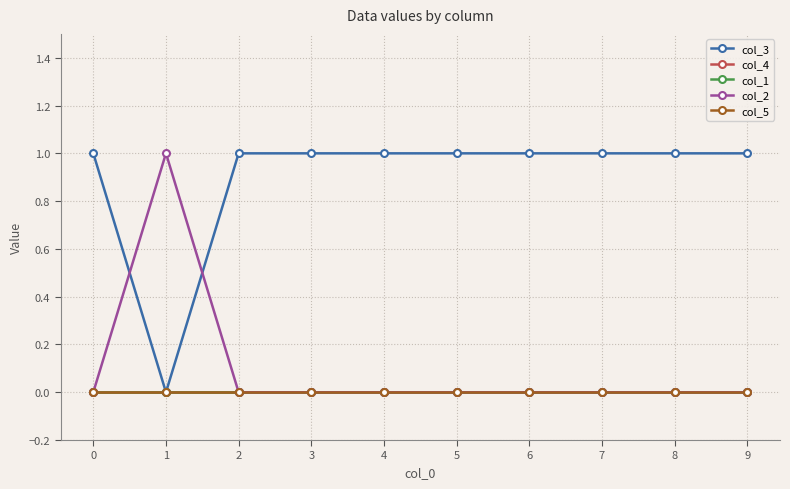

At how many categories does at least one series exceed 0?

10